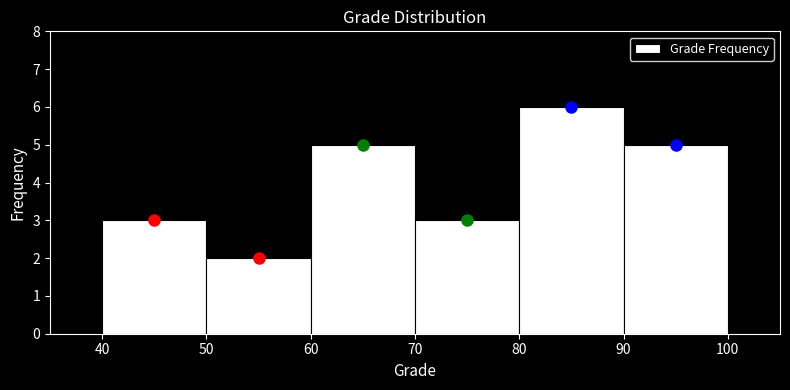

Over which range of the x-axis is the bar tallest?

80 to 90